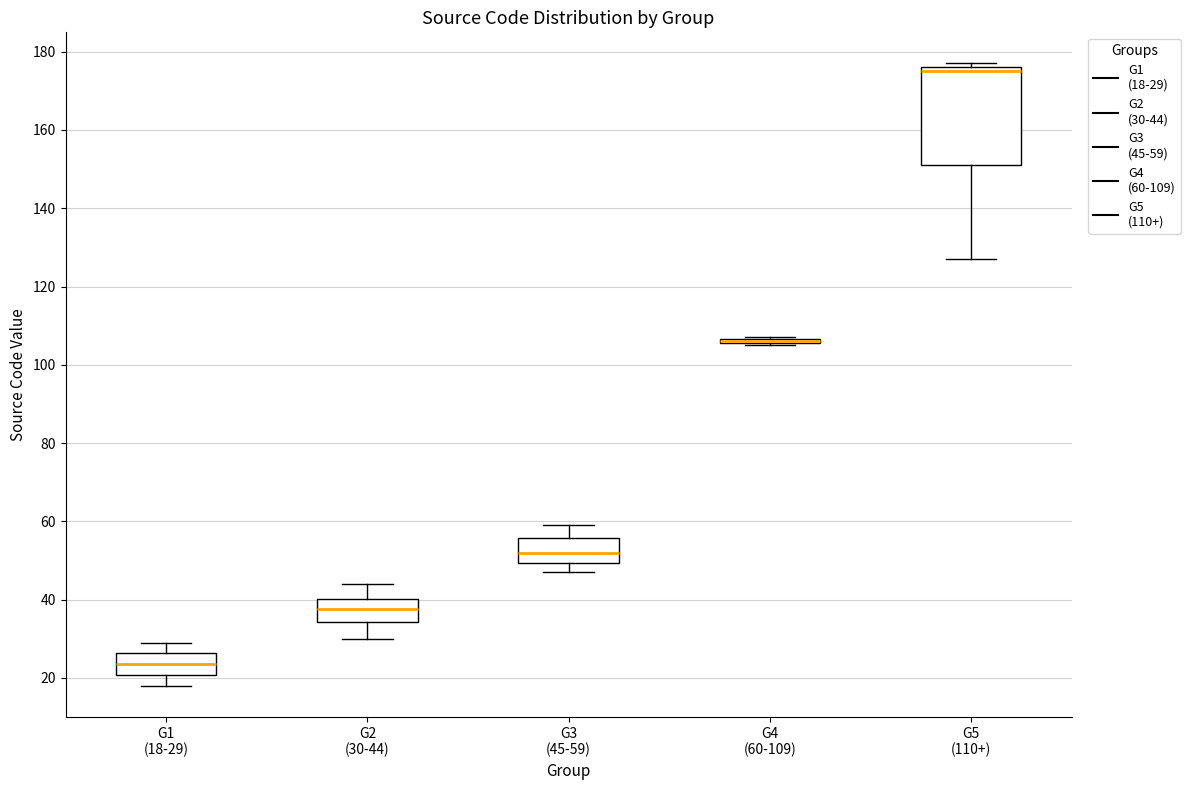

Which box is the tallest, from its lower edge to its upper edge?

G5 (110+)